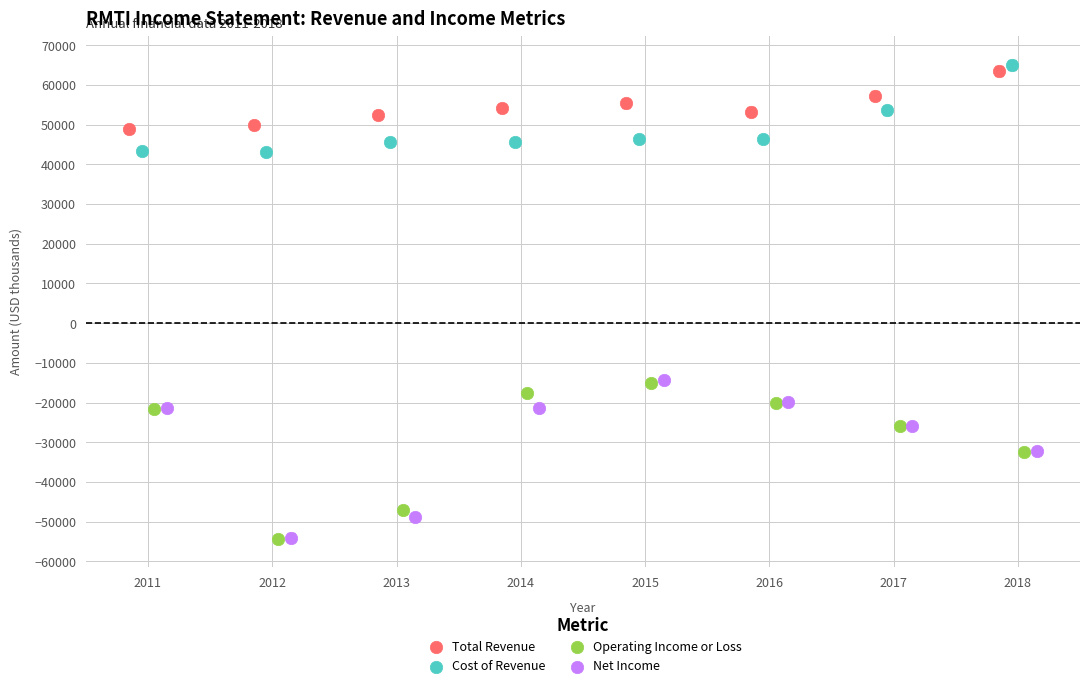

What are all the series names shown in the legend?

Total Revenue, Cost of Revenue, Operating Income or Loss, Net Income